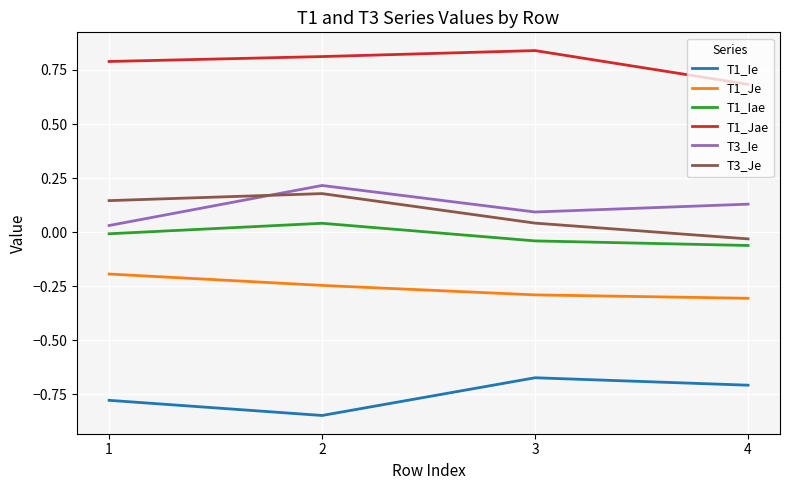

Where is the first local maximum for T1_Jae?

3